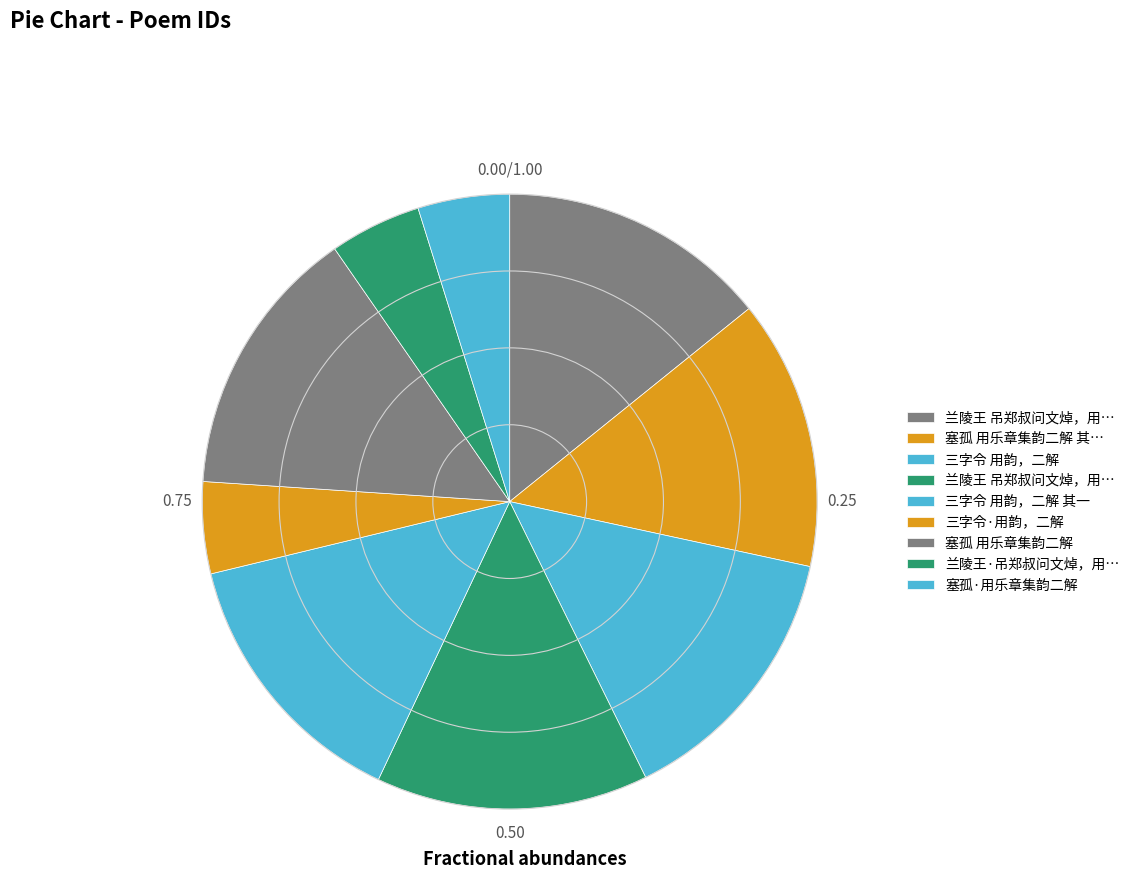

Count the number of slices in the pie.

9